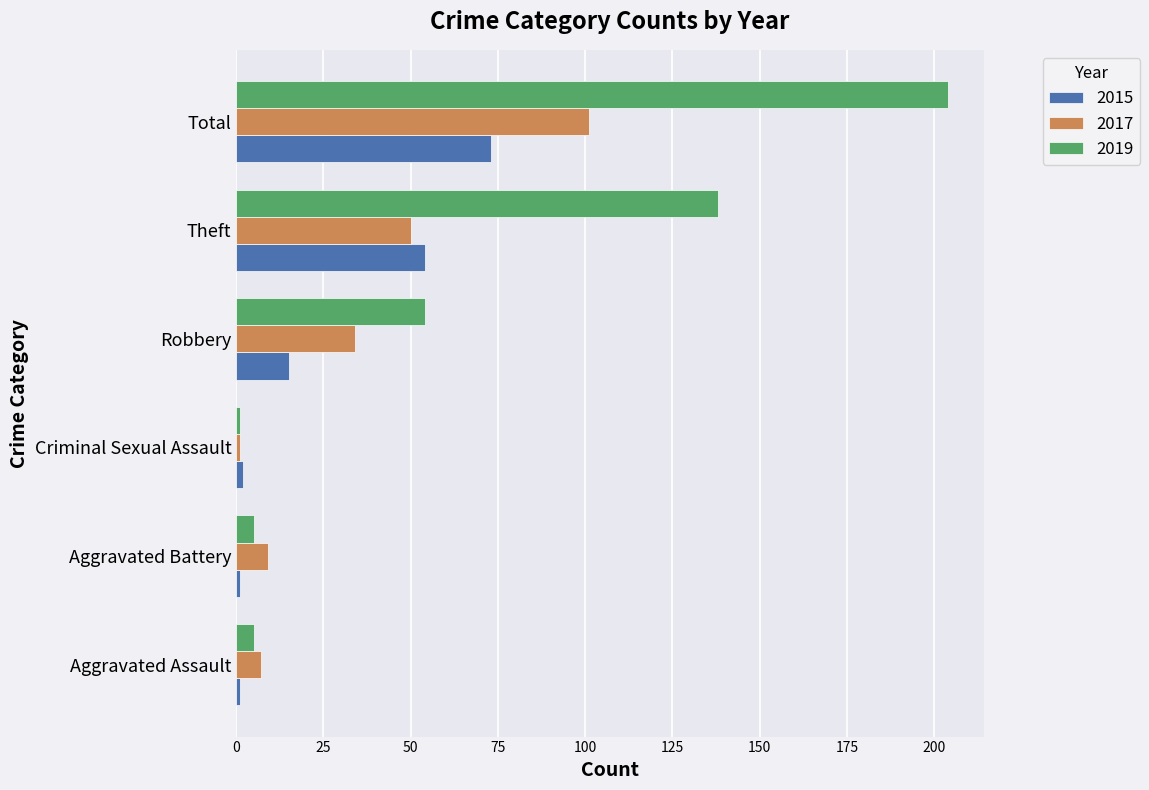

Rank the series by their average value, from lowest to highest.

2015, 2017, 2019